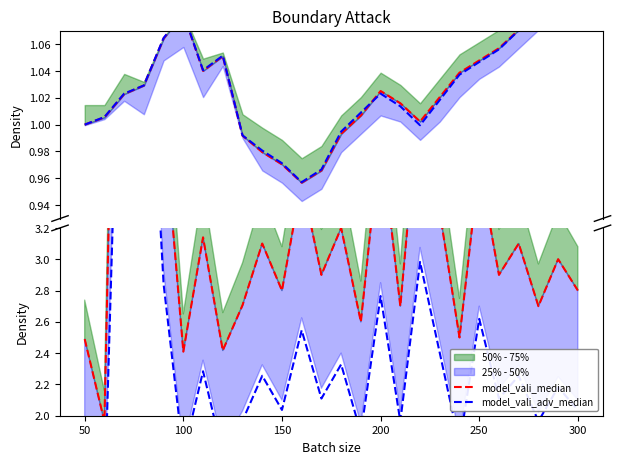

At which category is the sum across all series the highest?

150